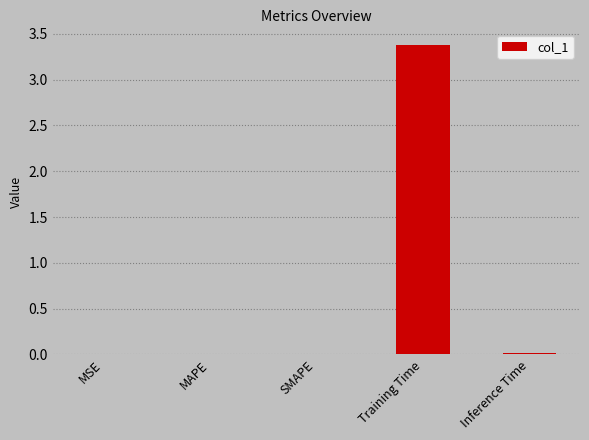

What value does the data have at Training Time?

3.4